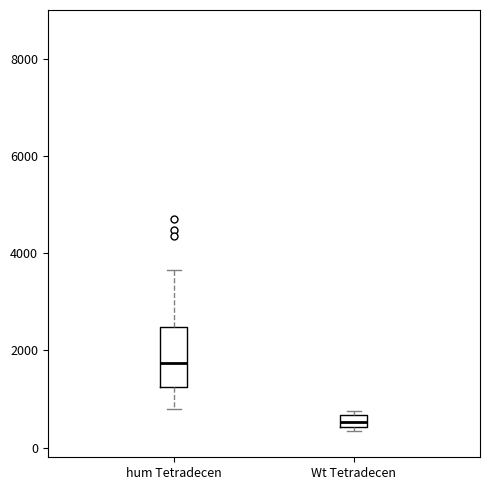

Where is the upper edge of the box for Wt Tetradecen on the y-axis? The values are not printed on the chart, so give them approximately, as read against the axis.

600